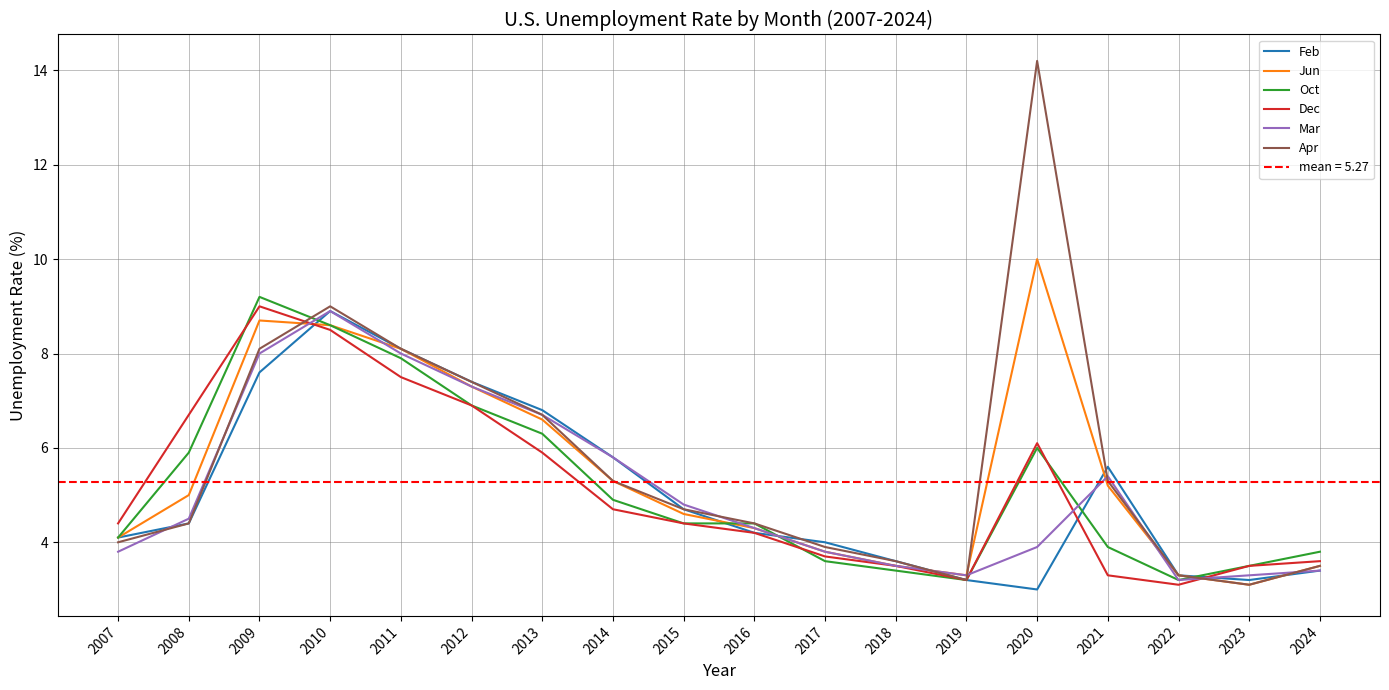

After their last crossing, which series has the higher values: Feb or Oct?

Oct